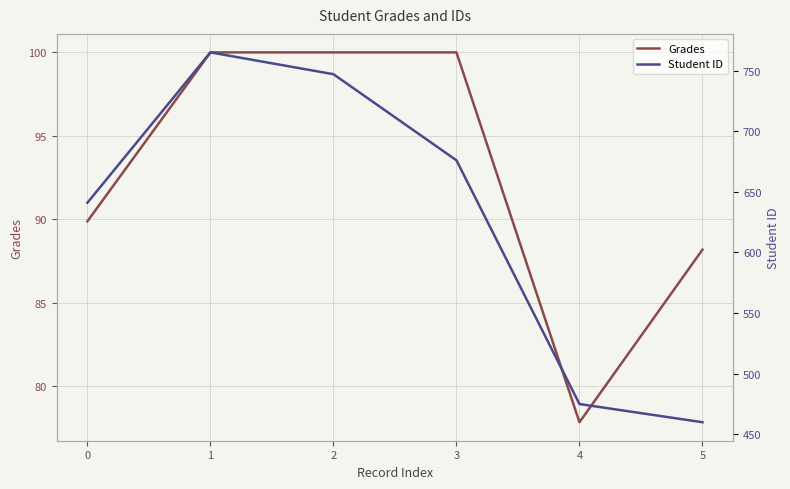

Which series has the largest range (max minus min)?

Student ID